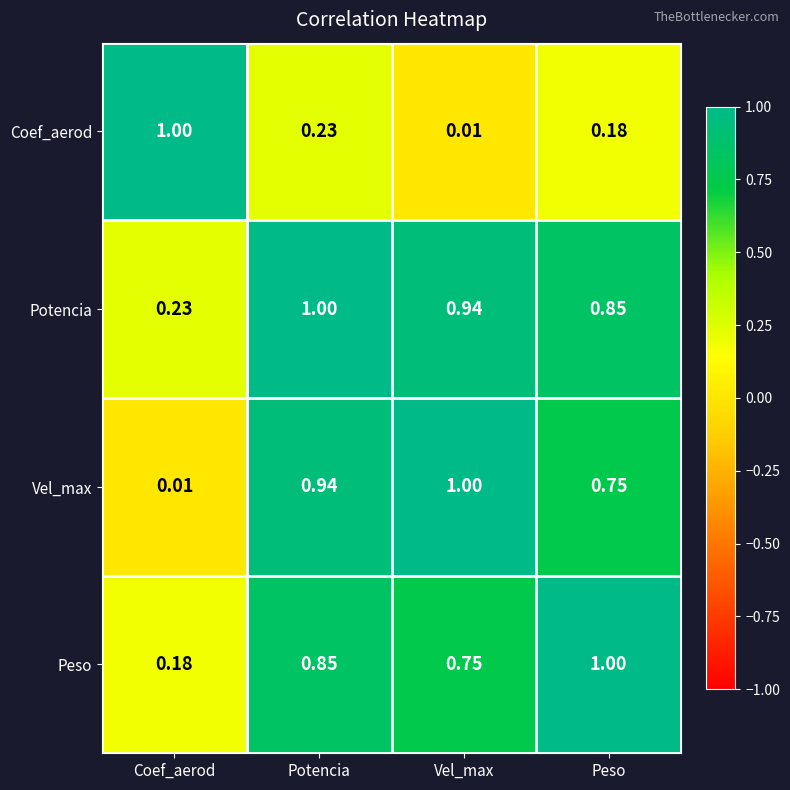

Rank the categories by Potencia value from lowest to highest.

Coef_aerod, Peso, Vel_max, Potencia